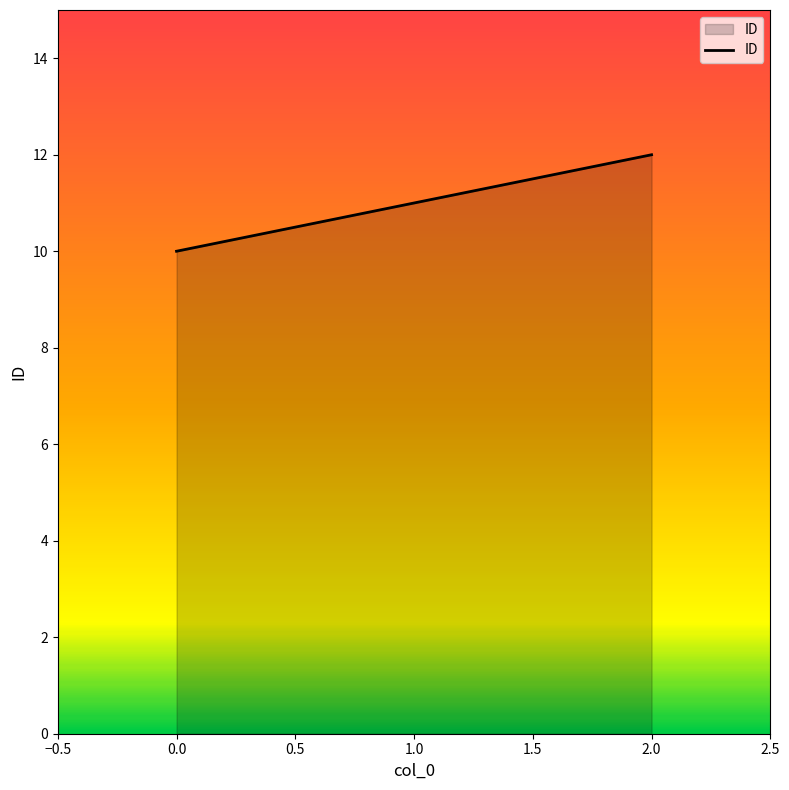

What is the sum of all values?

33